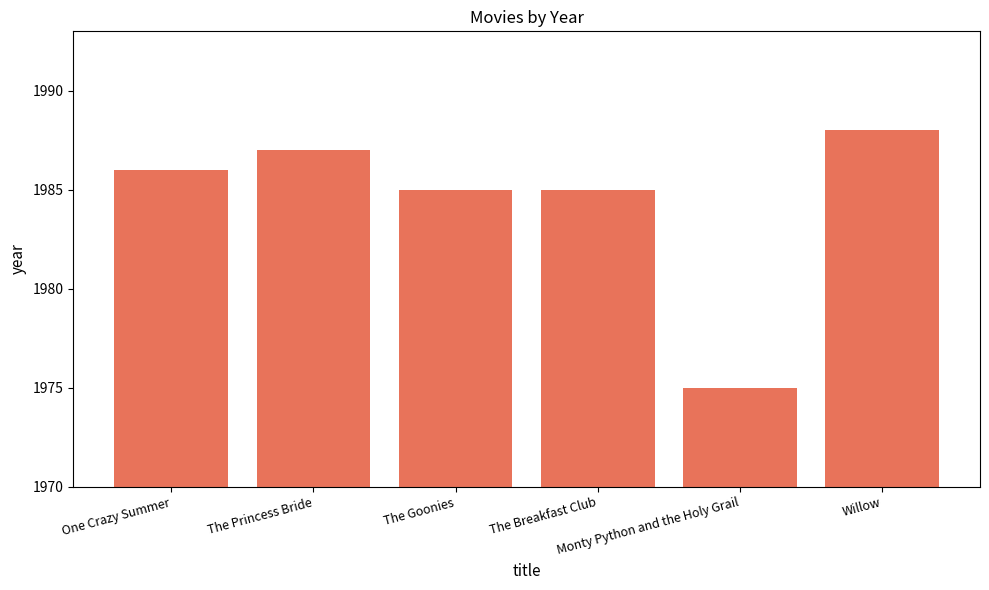

Are the bars horizontal?

No